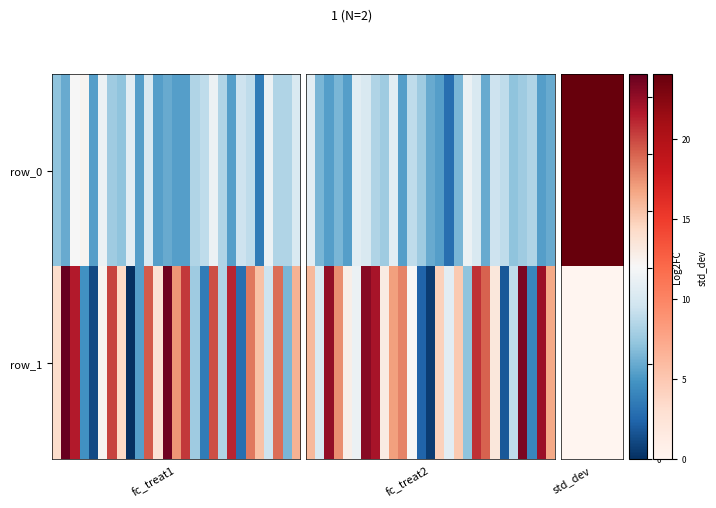

Count the number of categories in the chart.

27